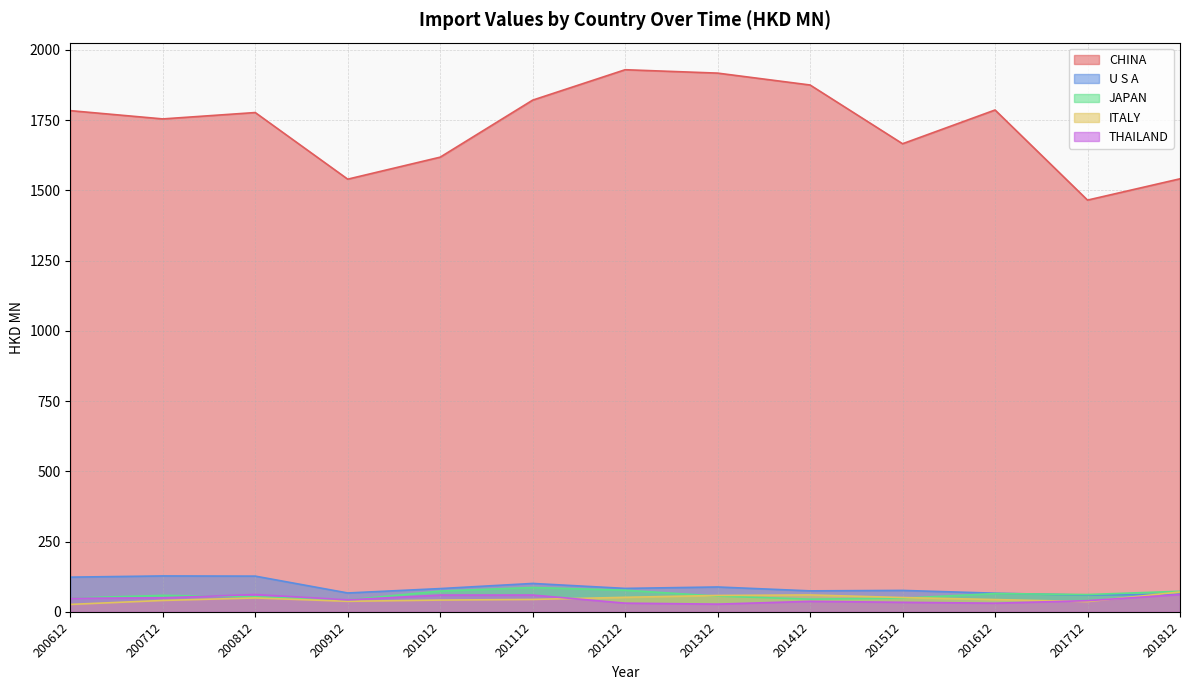

The THAILAND series shows 50.7 at 201212. True or false?

False